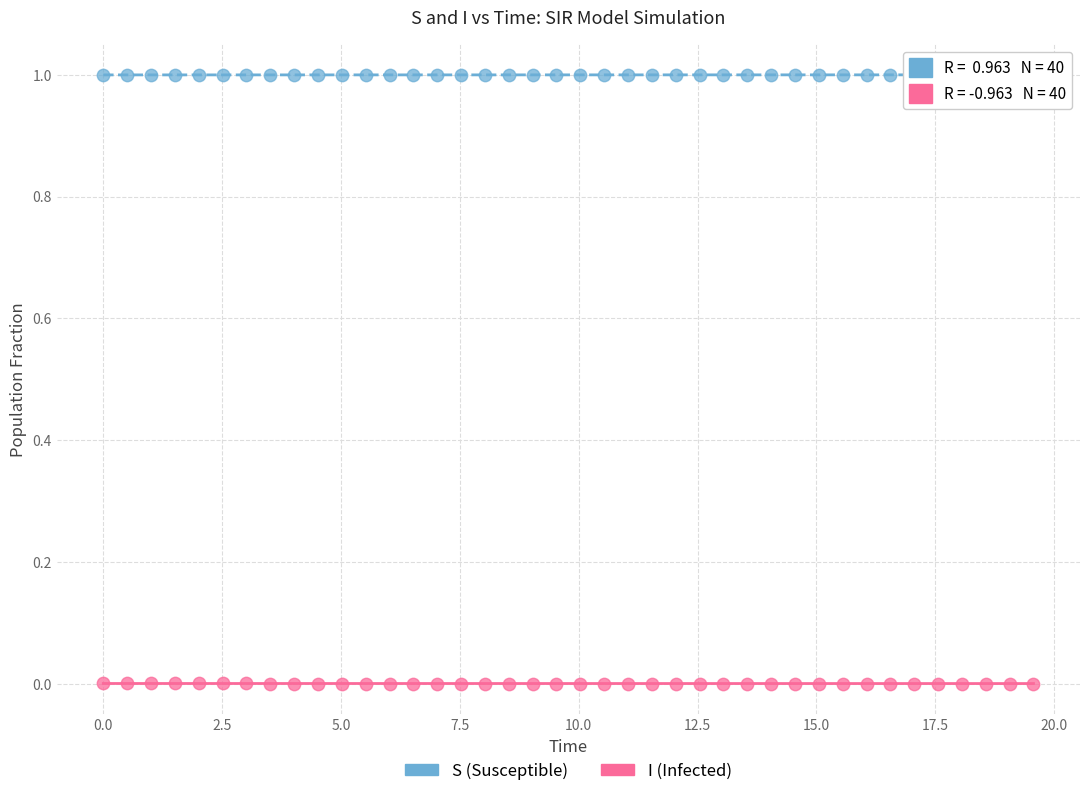

What is the X range (max minus min) for the scatter plot?

19.6